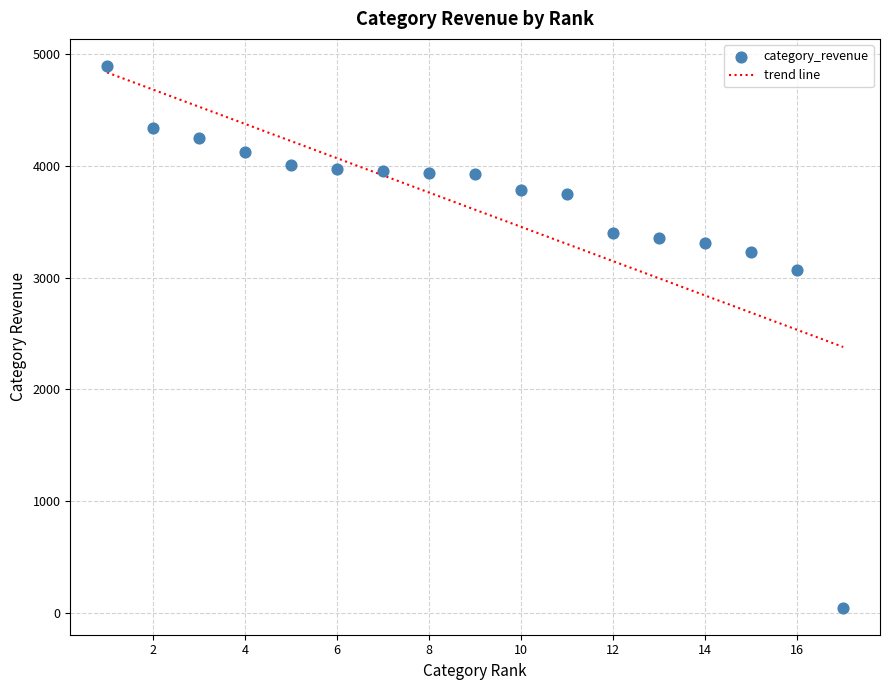

What Y value in the scatter plot is closest to 2470?

3071.5